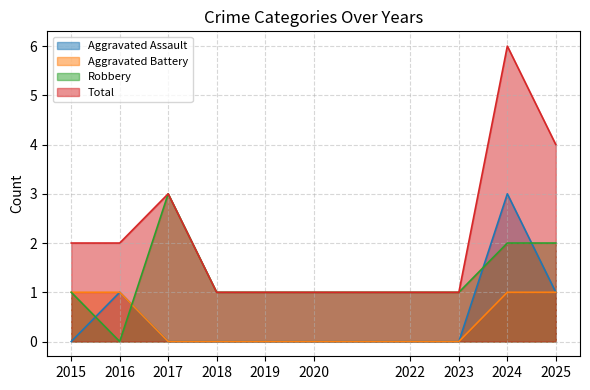

Where is Aggravated Battery nearest to the value 0?

2017